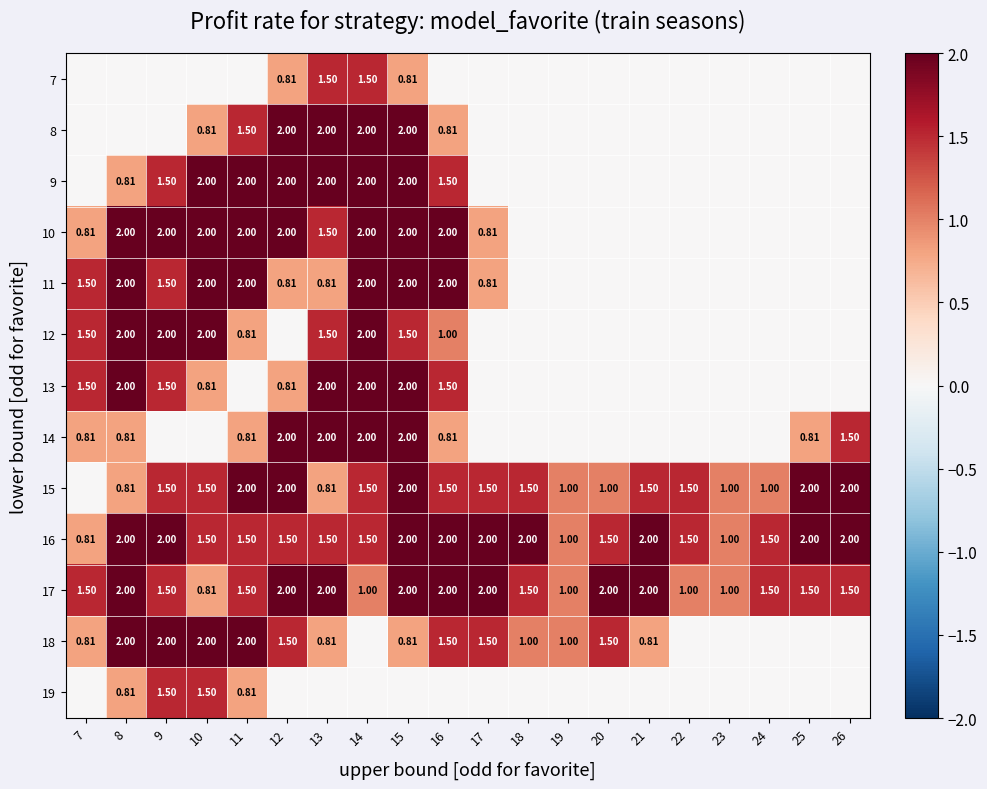

What is the sum of all 19 values?

4.6